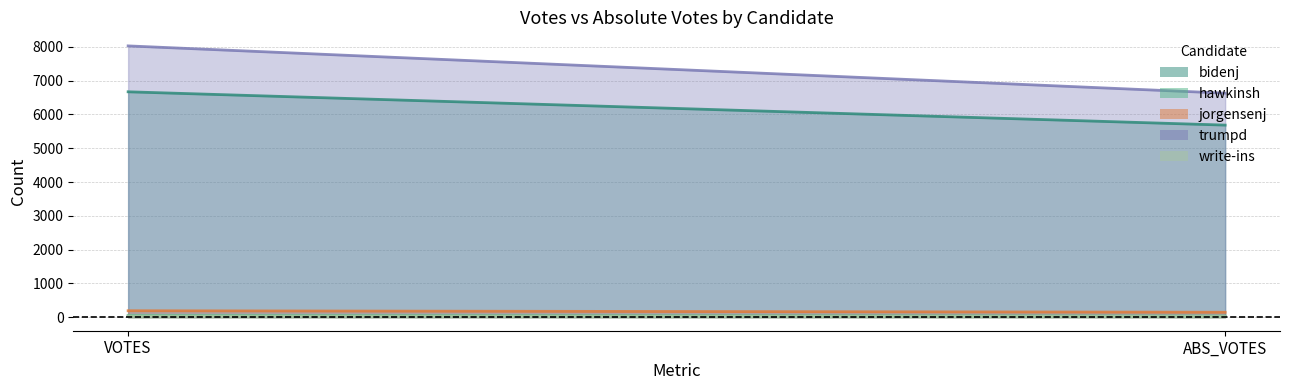

How many categories are shown in the chart?

2